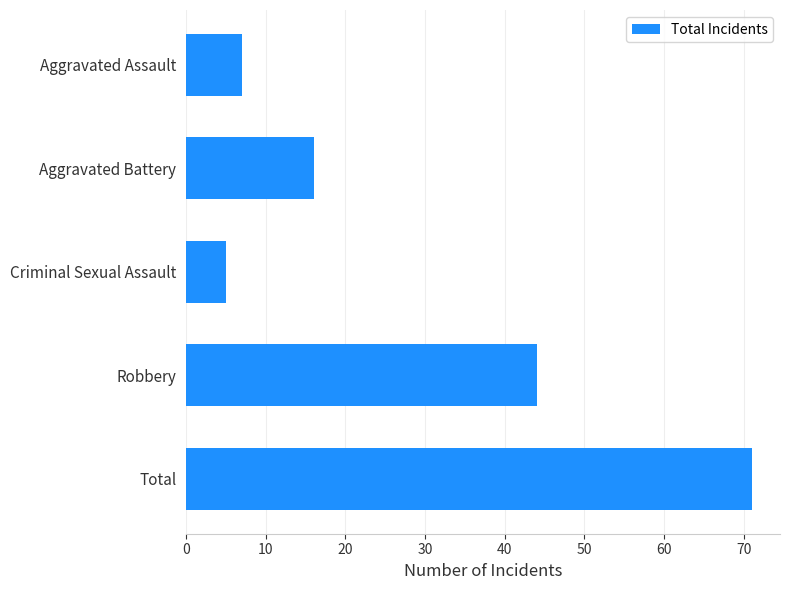

True or false: the data shows 7 at Aggravated Assault.

True